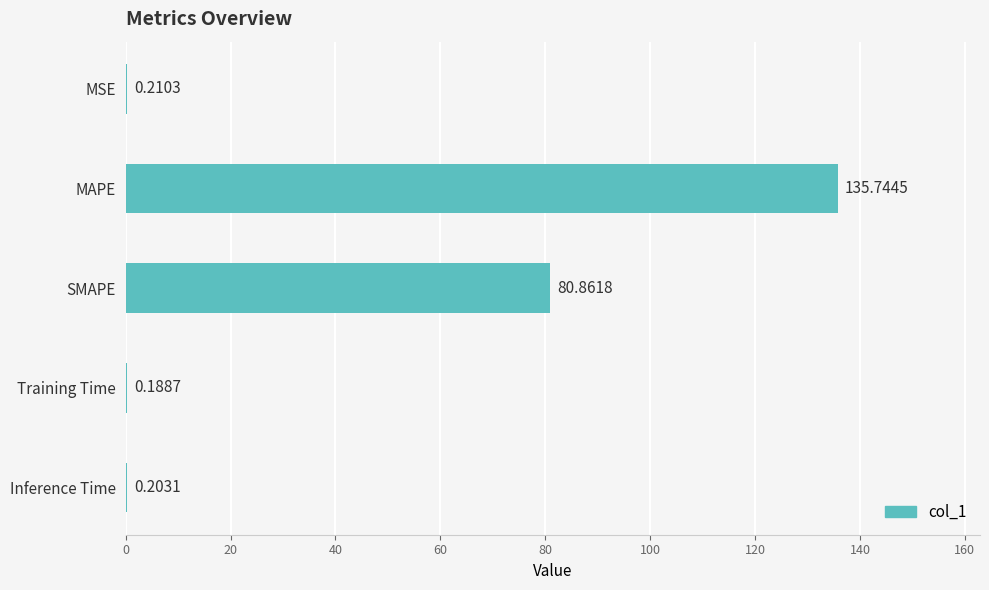

What is the sum of the values at MSE and Inference Time?

0.4